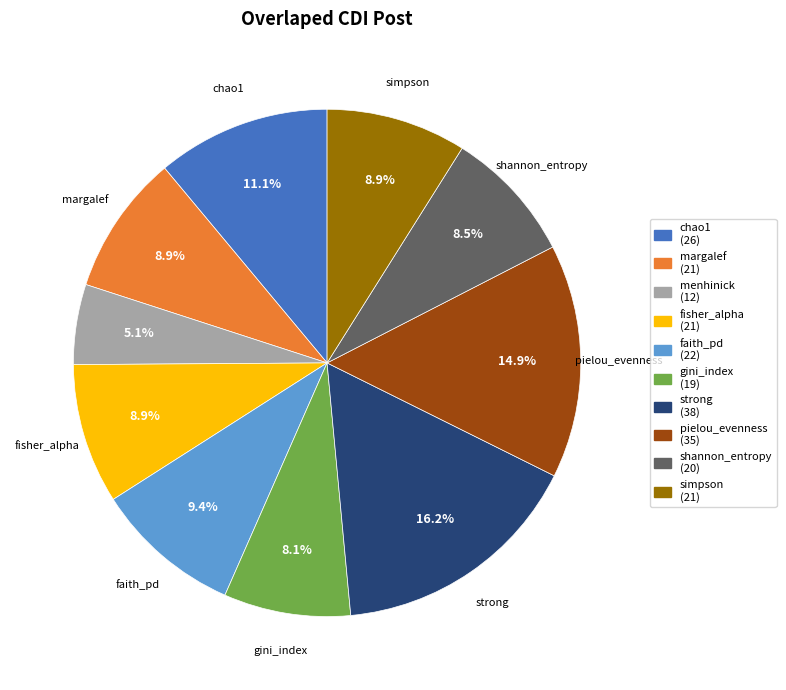

Is there any slice that represents more than half of the pie?

No